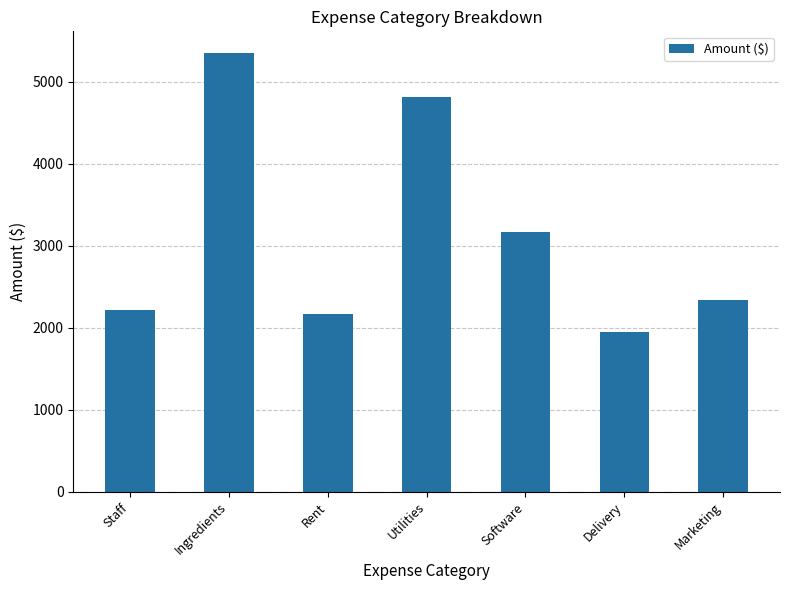

What is the label of the 4th bar from the left?

Utilities